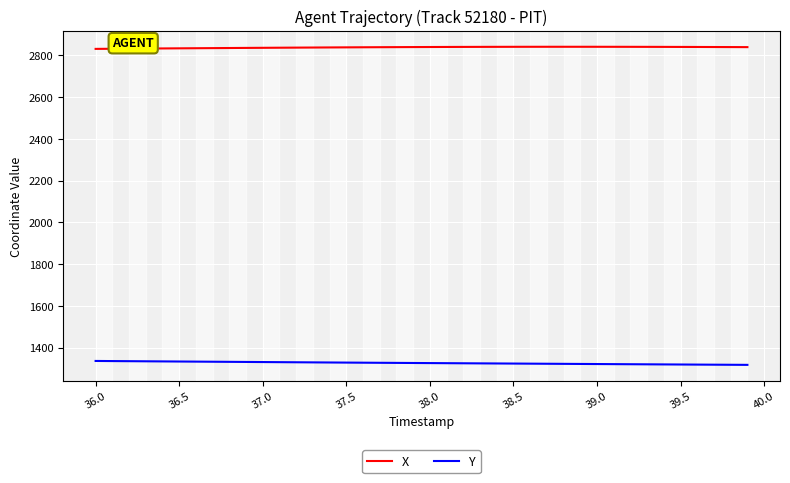

True or false: X and Y intersect in this chart.

False